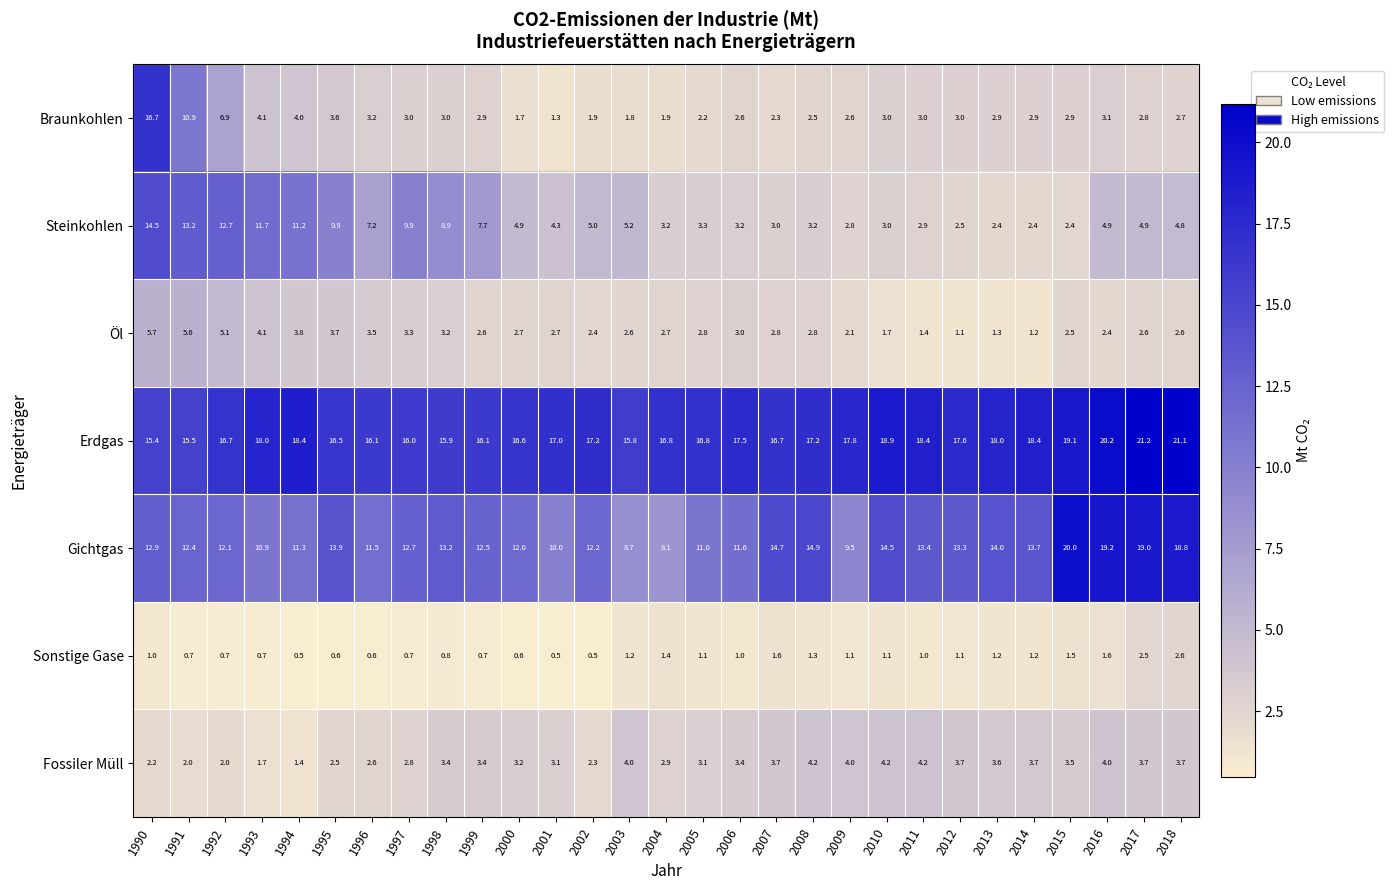

What value does the Sonstige Gase series have at 2010?

1.1